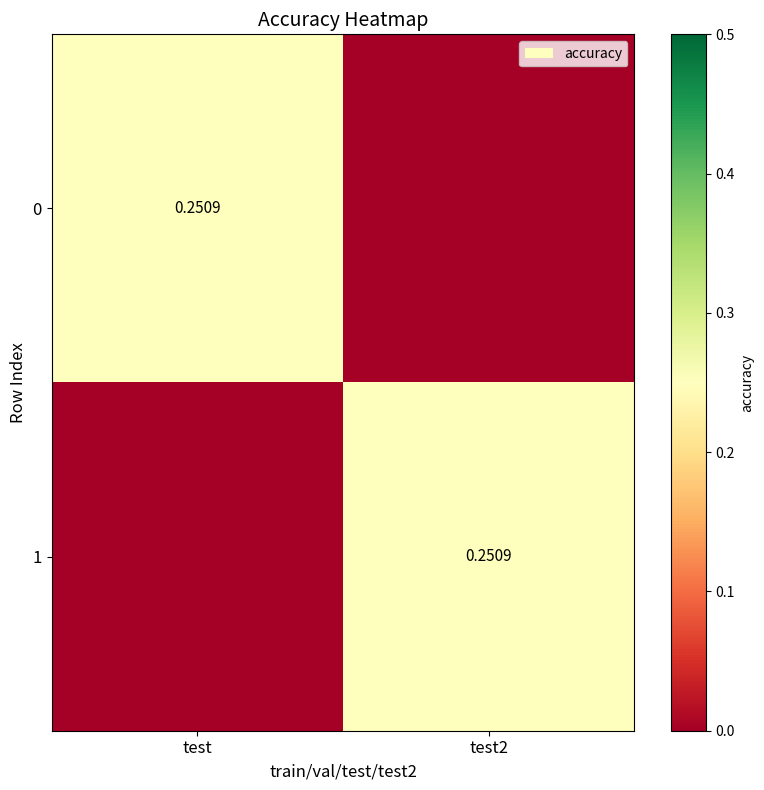

What is the approximate value of 0 at test?

0.3